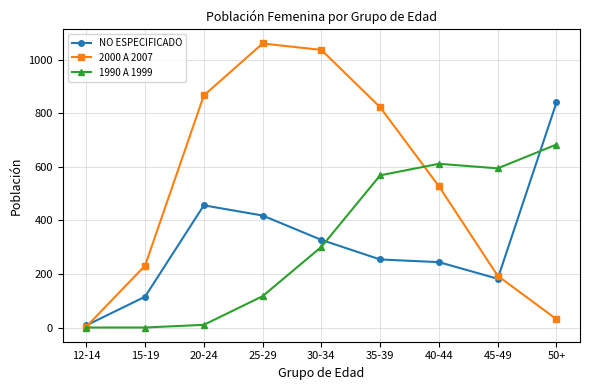

What is the difference between the highest and lowest values at 45-49?

412